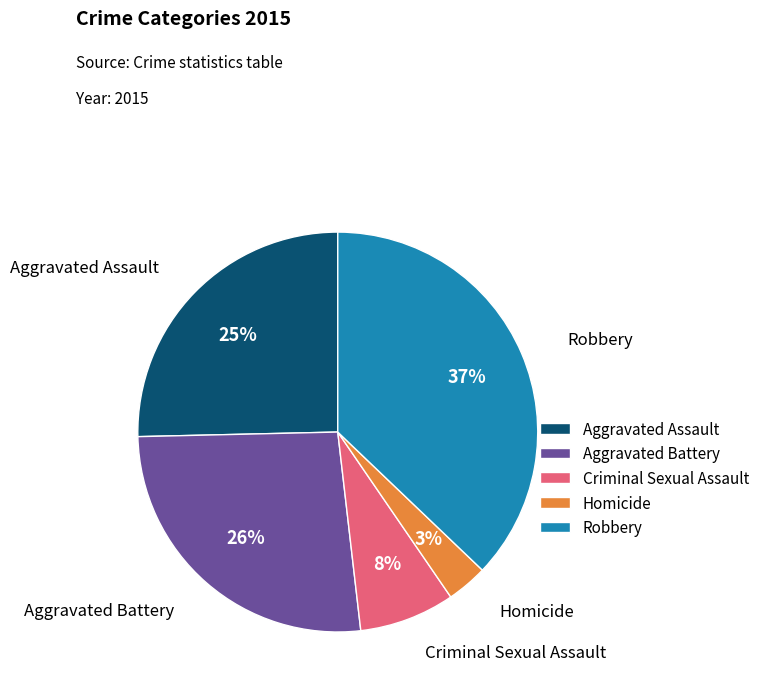

Count the number of slices in the pie.

5